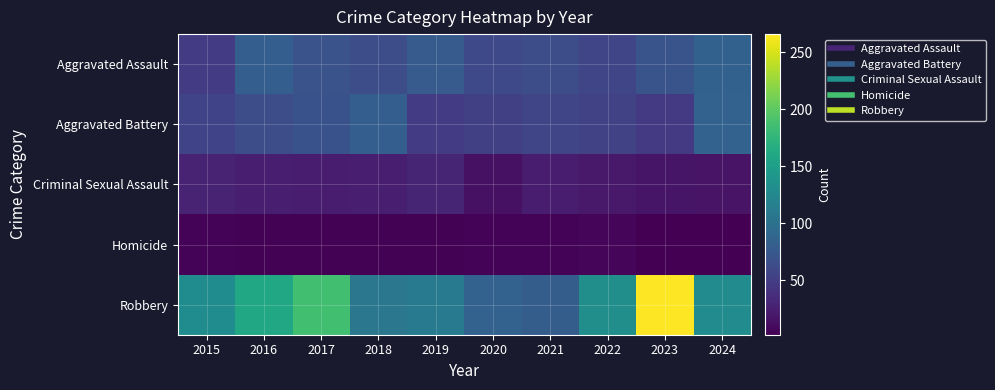

Rank the series by their maximum value, from highest to lowest.

Robbery, Aggravated Battery, Aggravated Assault, Criminal Sexual Assault, Homicide